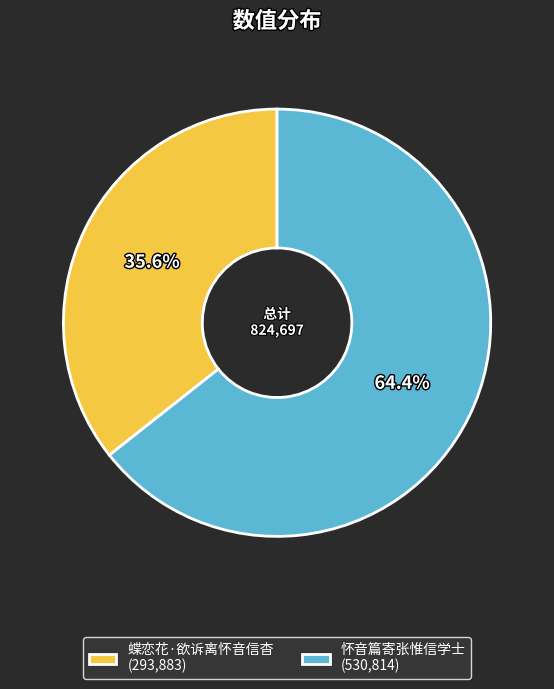

What percentage is the 怀音篇寄张惟信学士 slice, to the nearest percent?

64%